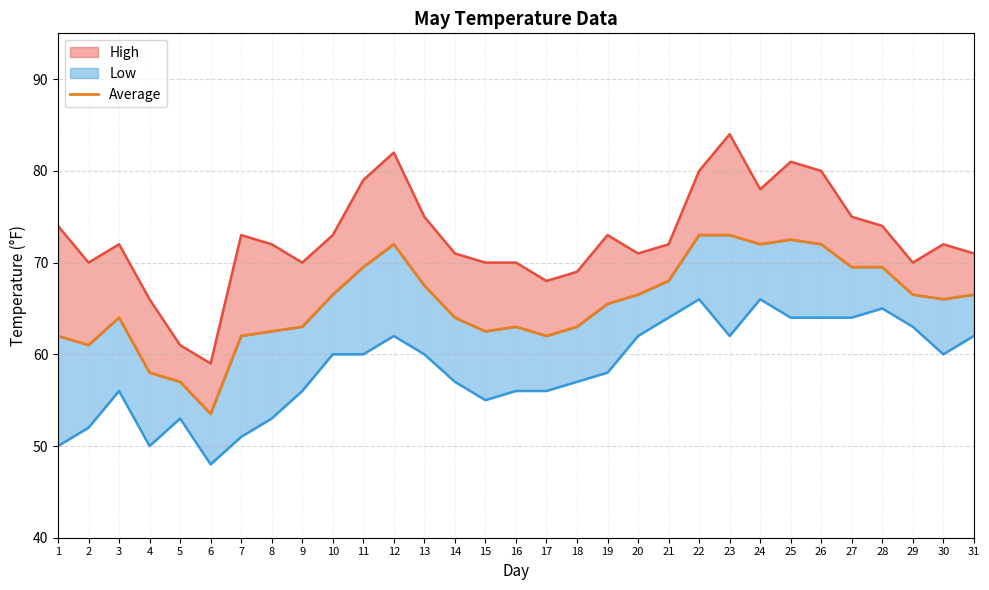

What is the value of the 7th point from the left?

62.0